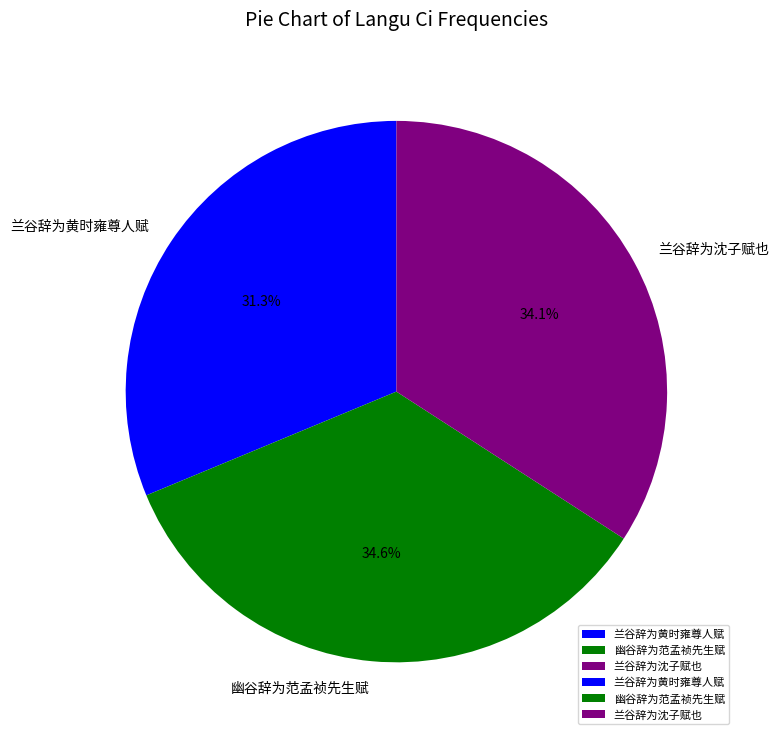

Which slice is the smallest?

兰谷辞为黄时雍尊人赋